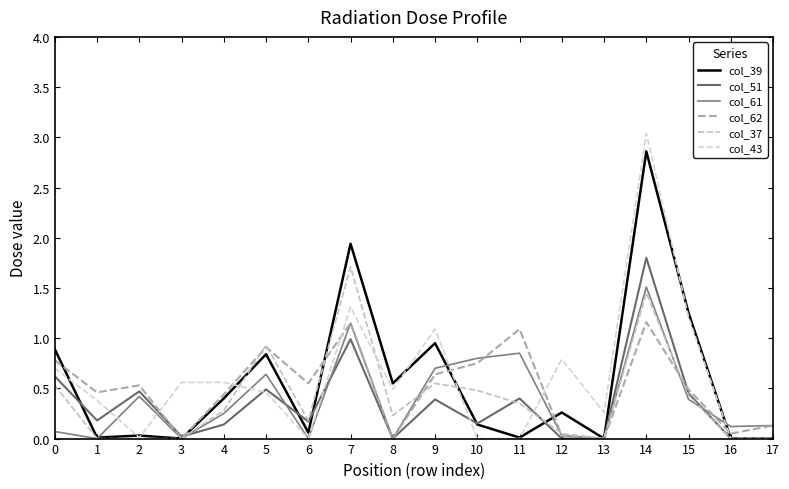

How many intersections are there between col_62 and col_51?

3